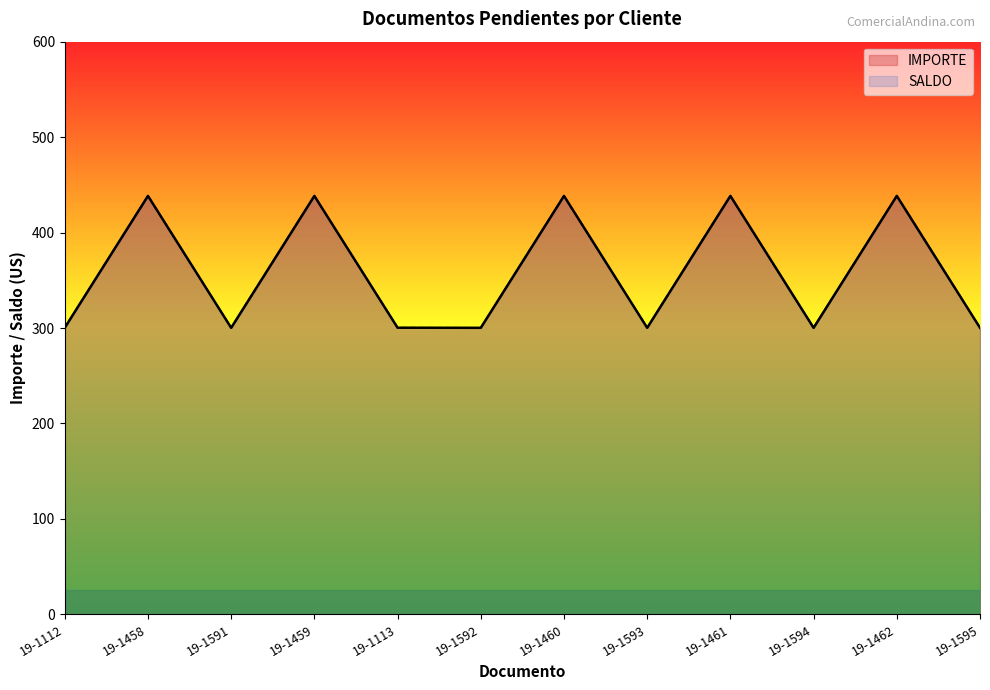

What is the label of the 11th point from the right?

19-1458